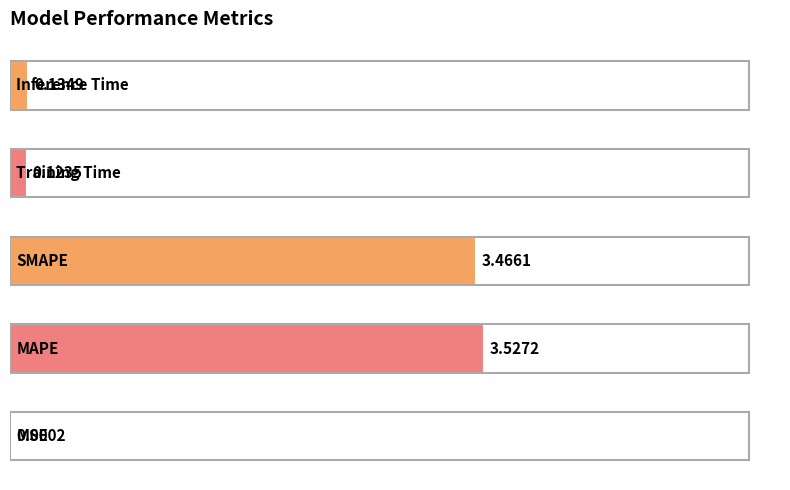

What is the sum of all values?

7.3